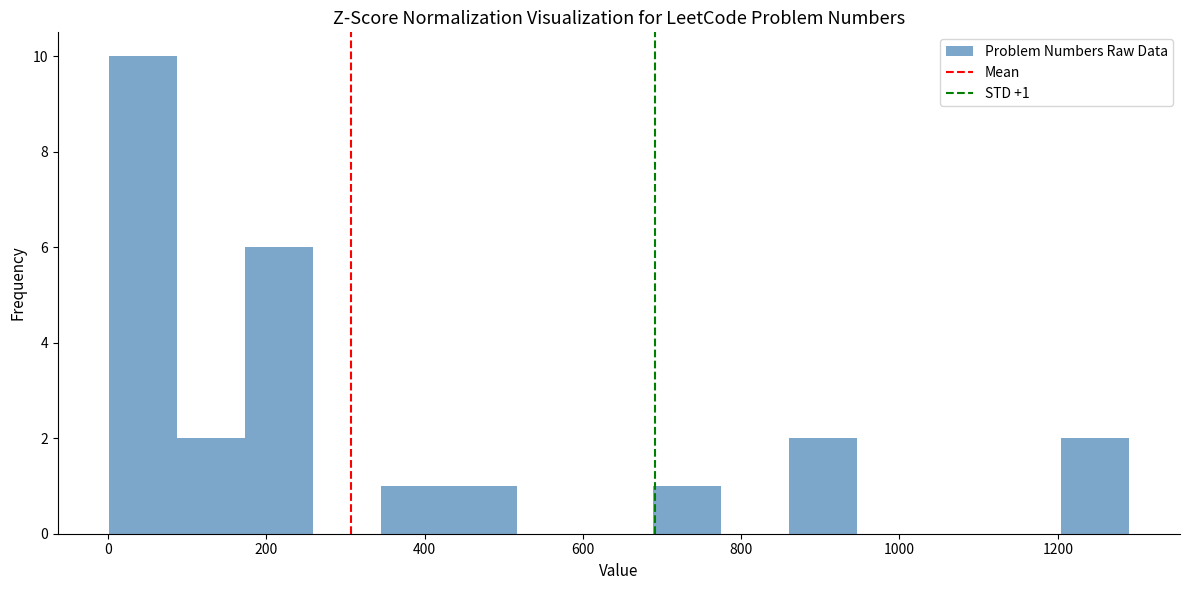

Over which range of the x-axis is the bar tallest?

0 to 80